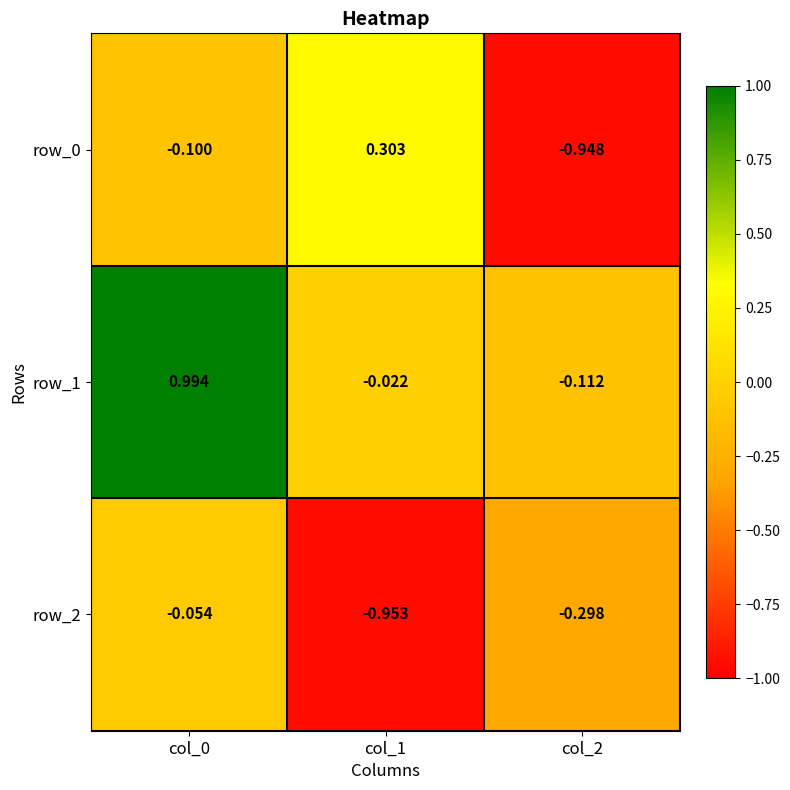

Is the value of row_2 at col_0 greater than the value of row_1 at col_0?

No